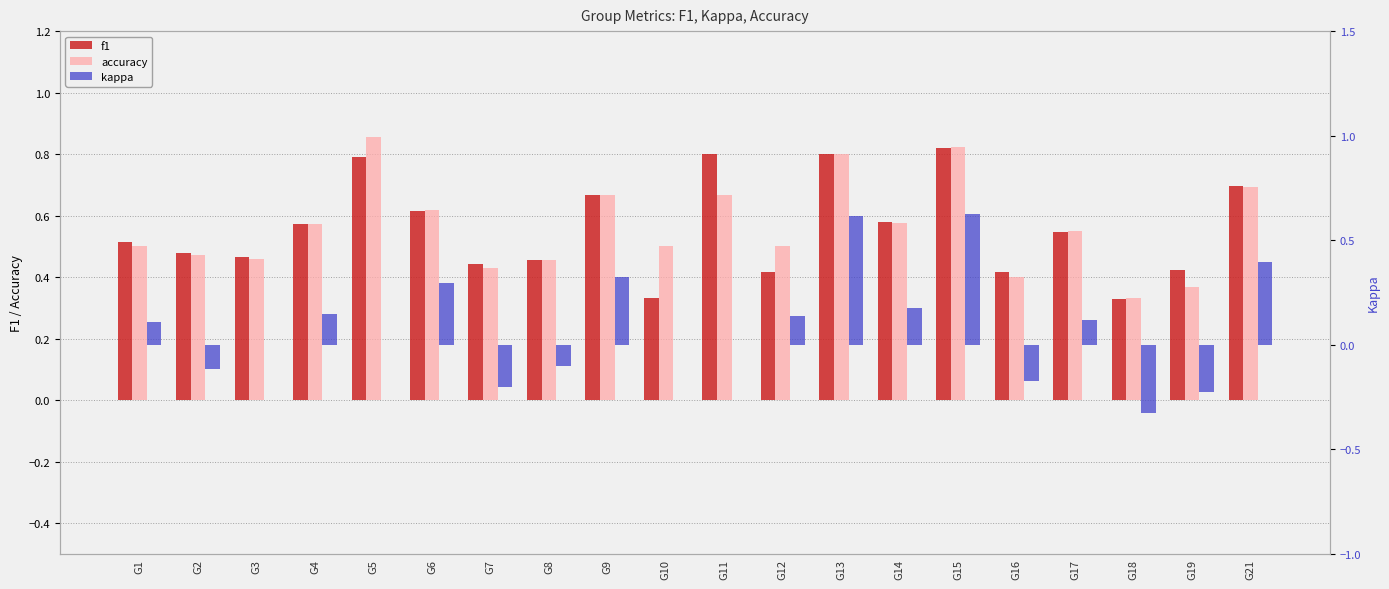

The value of kappa at G10 is 0.0. True or false?

True